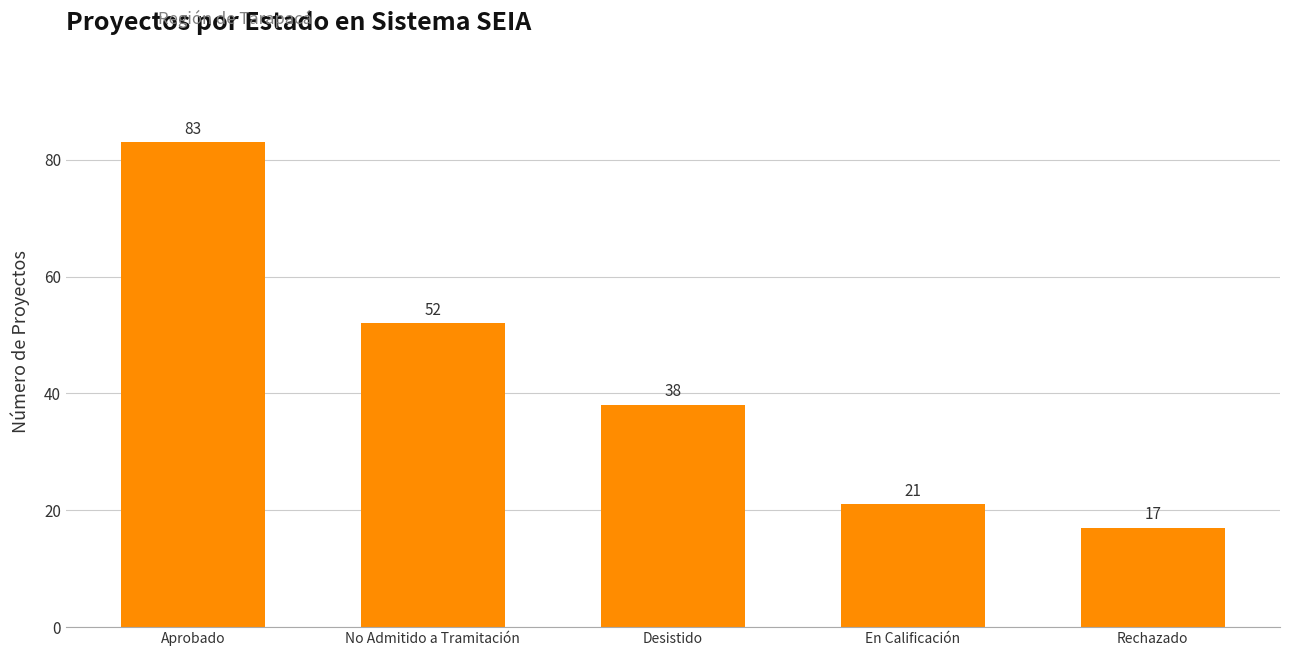

Which has a higher value, Rechazado or En Calificación?

En Calificación